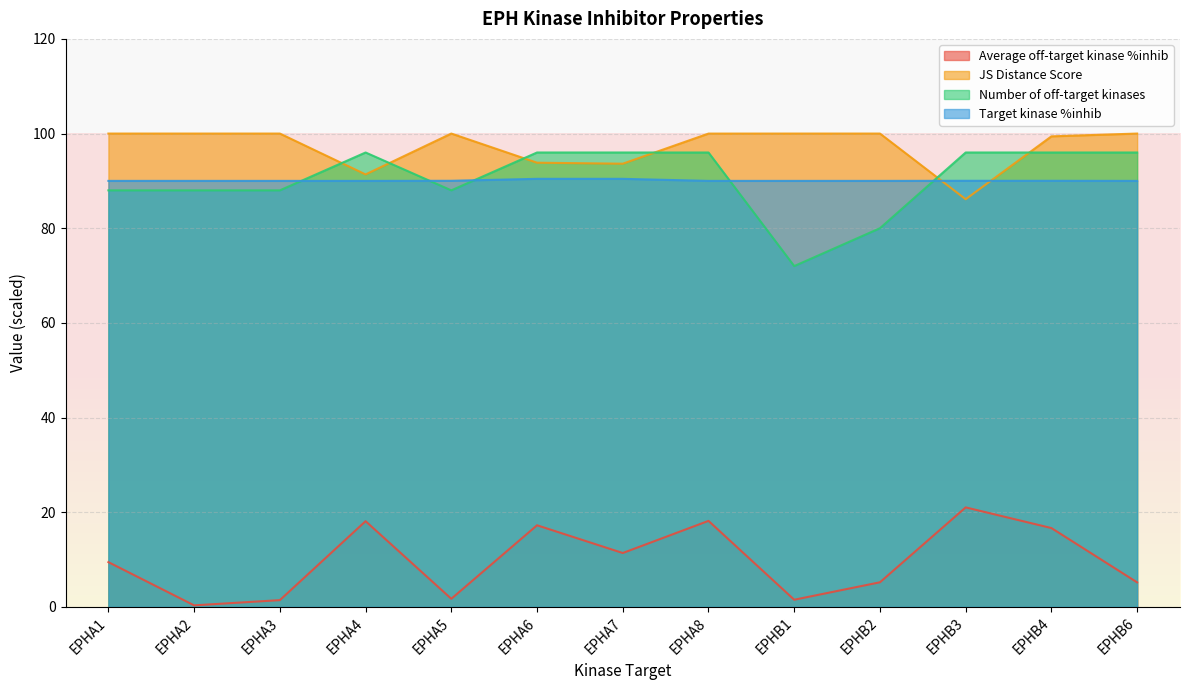

At which label does JS Distance Score reach its minimum?

EPHB3